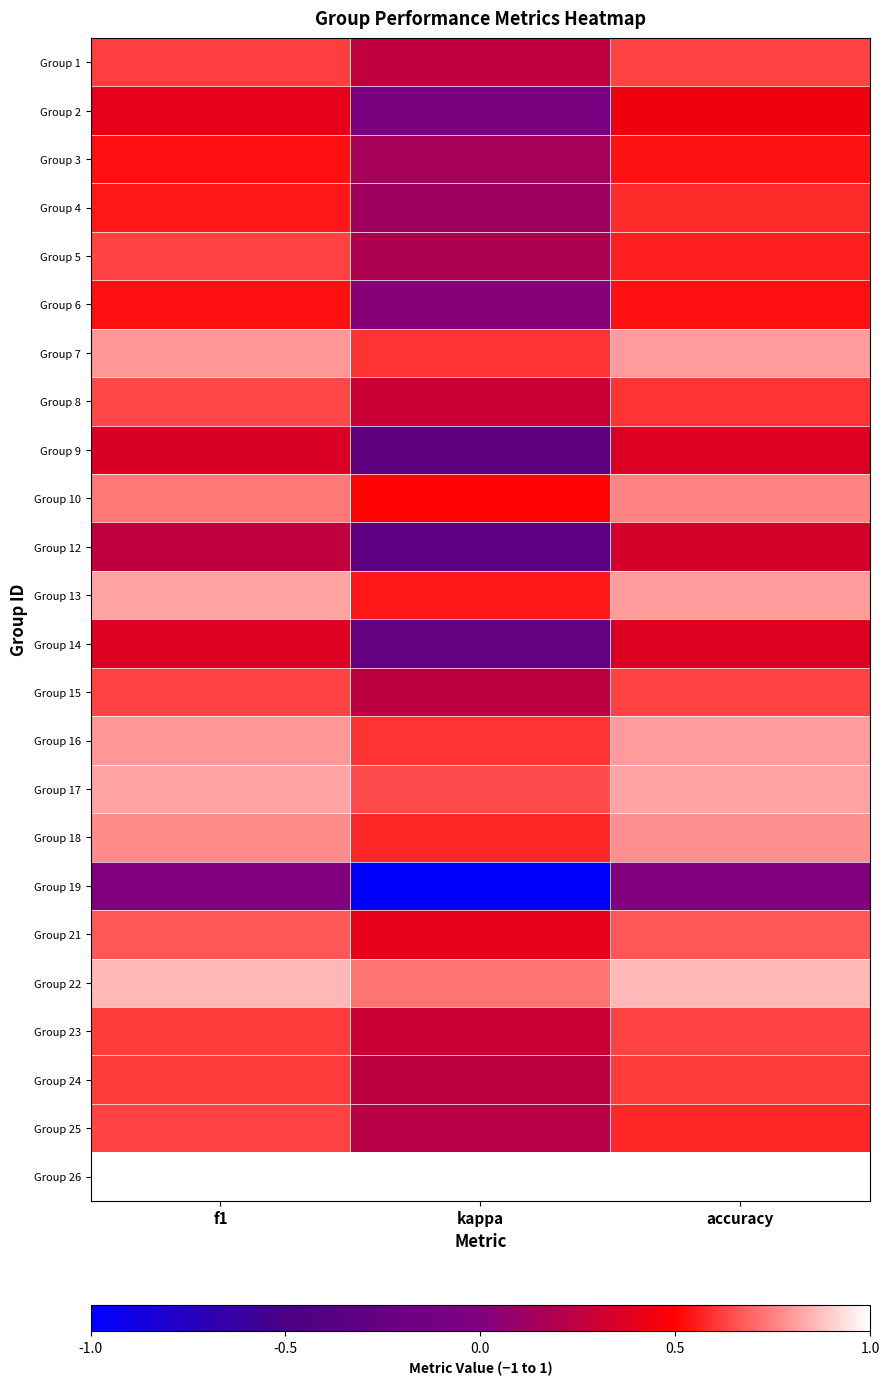

Between kappa and accuracy, which is larger?

accuracy